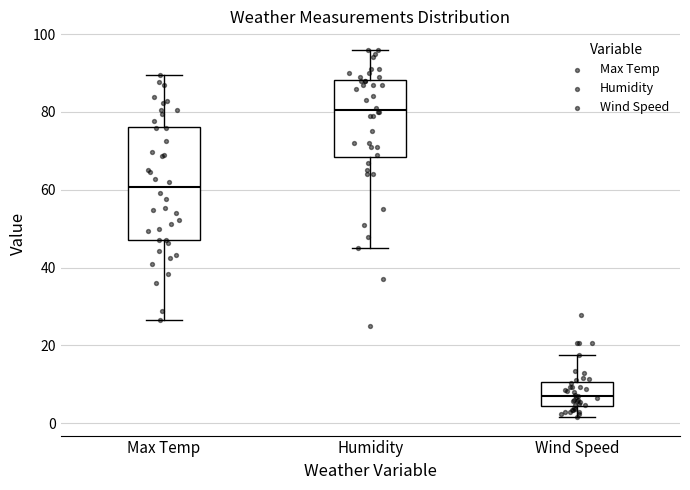

Reading left to right, transcribe this box plot: for each box, give where its median line is, the range the box spans, and where its two whiskers end, as read against the y-axis. The values are not printed on the chart, so give them approximately, as read against the axis.

Max Temp: median 60, box 48 to 76, whiskers 26 to 90
Humidity: median 80, box 68 to 88, whiskers 46 to 96
Wind Speed: median 6, box 4 to 10, whiskers 2 to 18